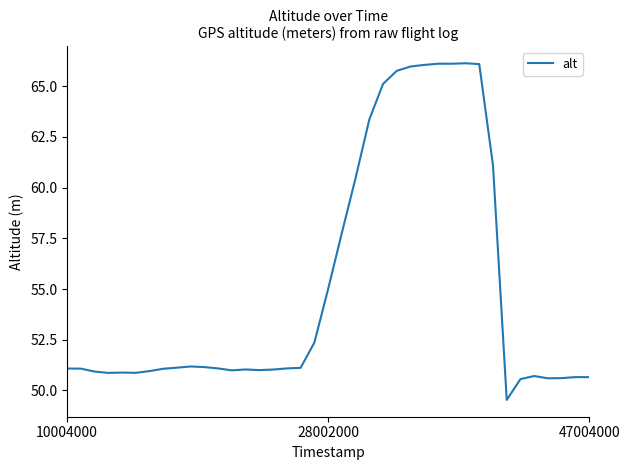

What is the maximum value shown in the chart?

66.1